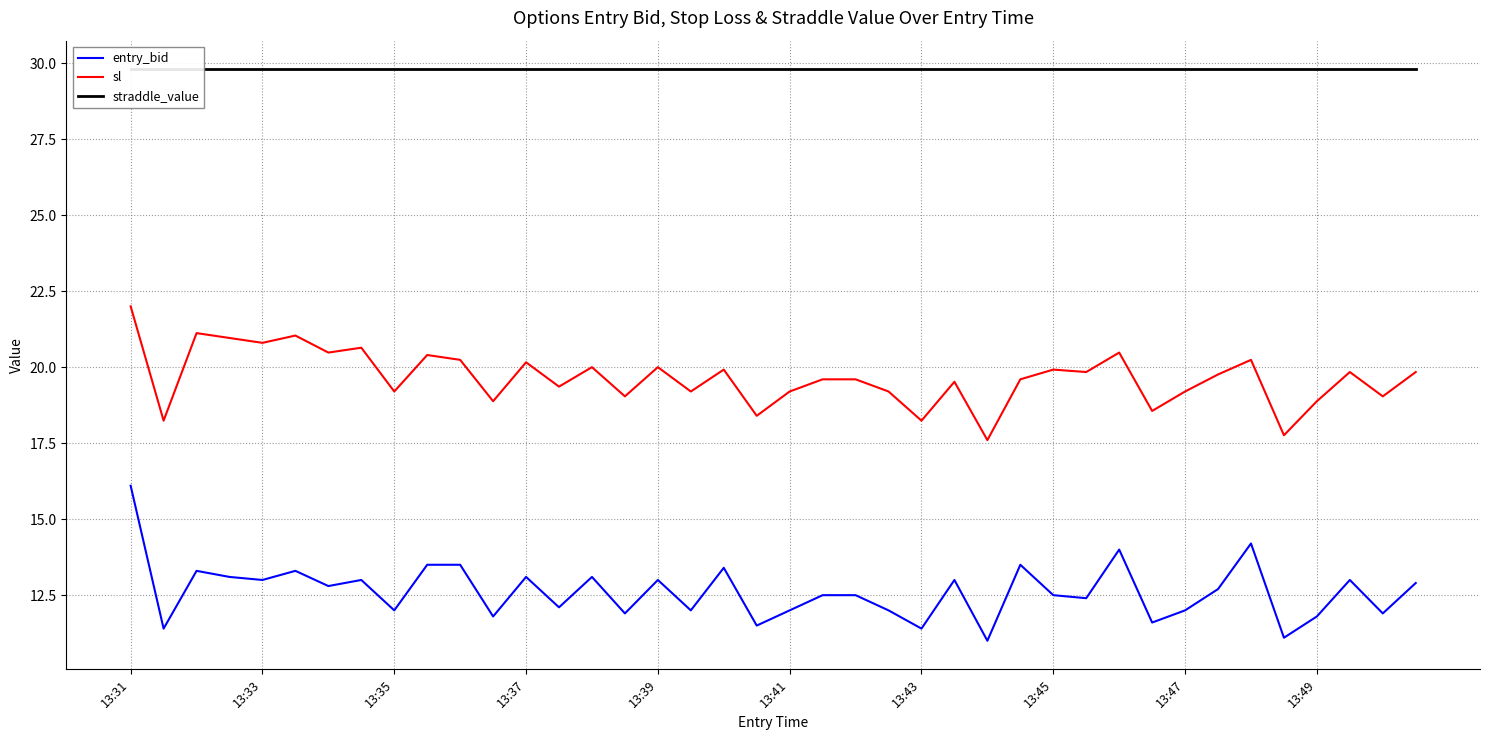

At which label does sl reach its peak?

13:31